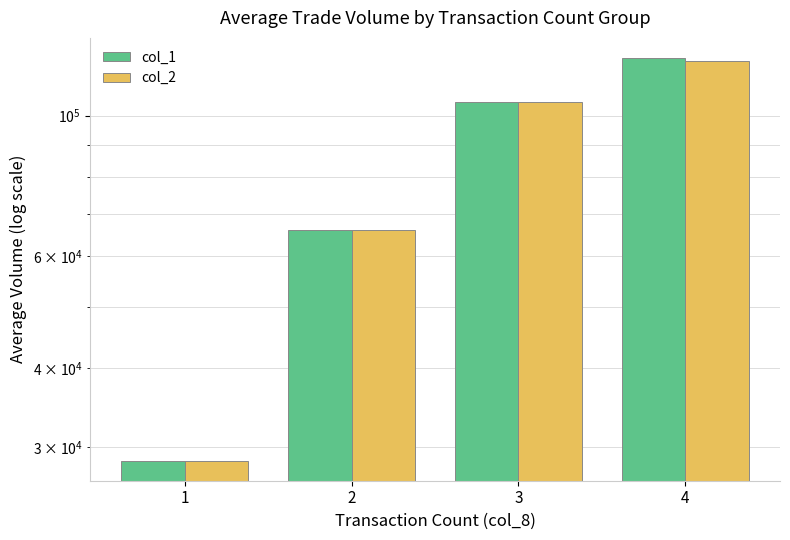

How many bars are there in each group?

2